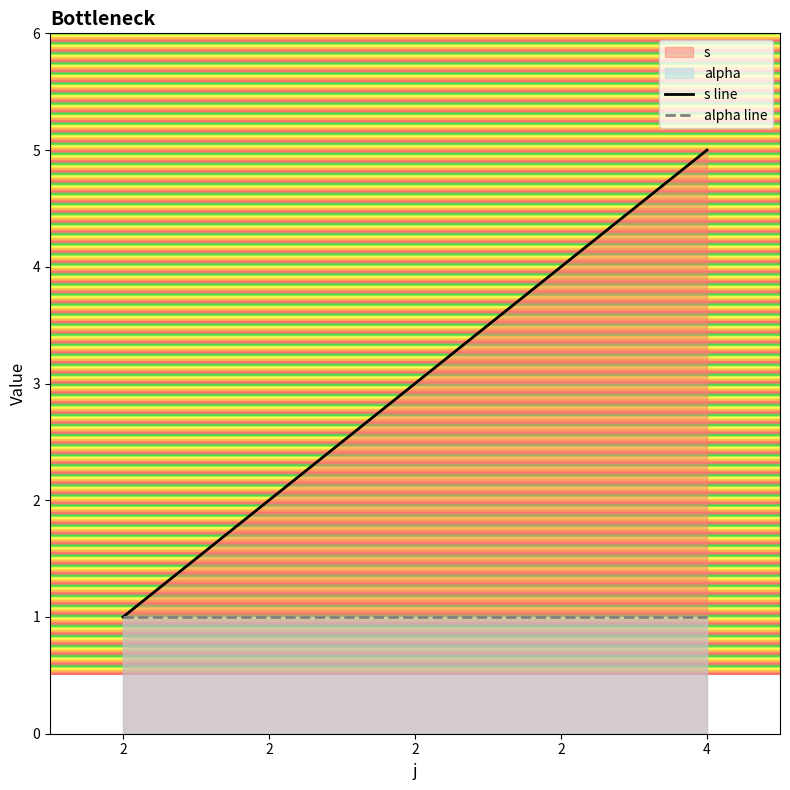

Rank the series by their maximum value, from lowest to highest.

alpha line, s line